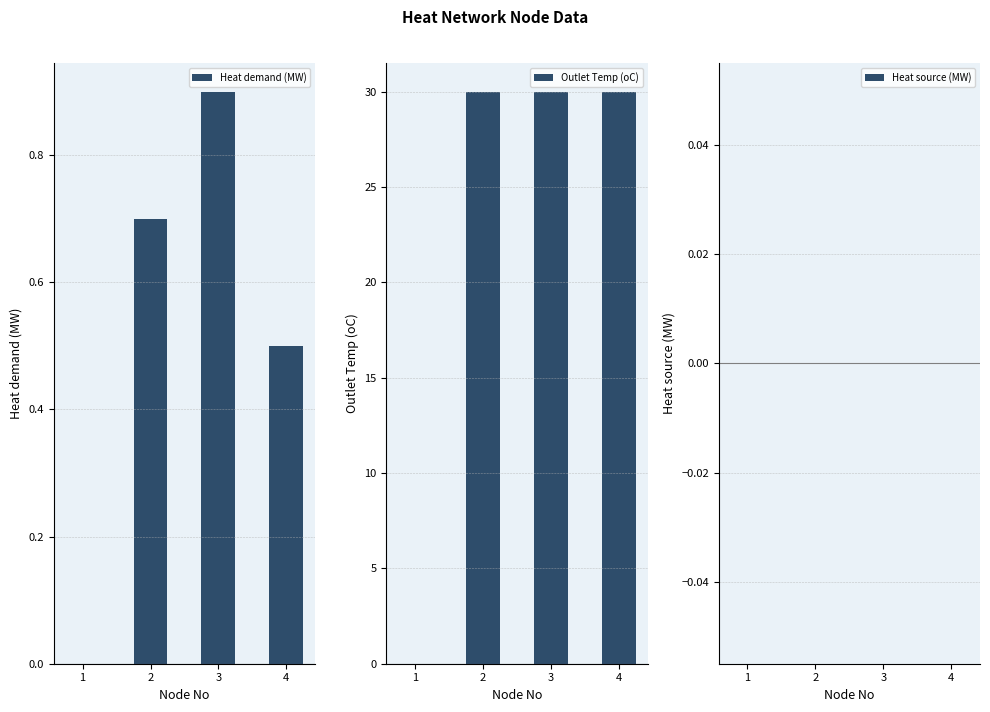

What is the average value of the Heat demand (MW) series?

0.5